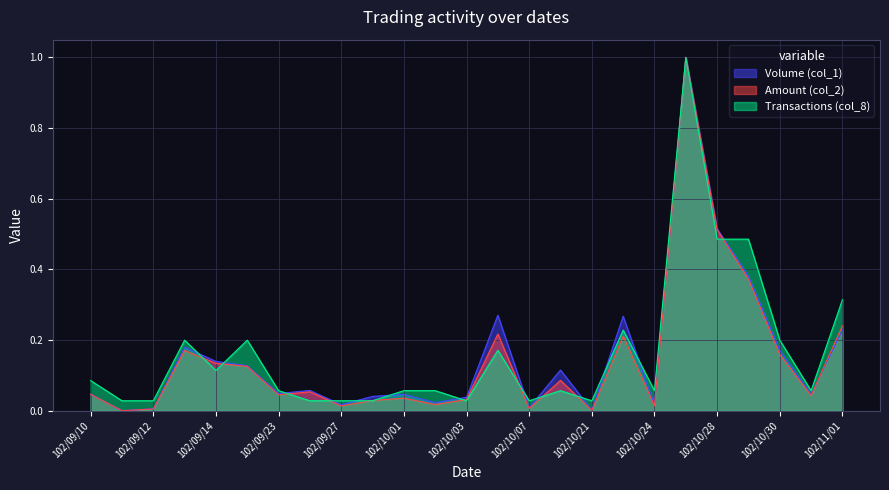

What is the difference between the second highest and second lowest values in the Transactions (col_8) series?

0.5